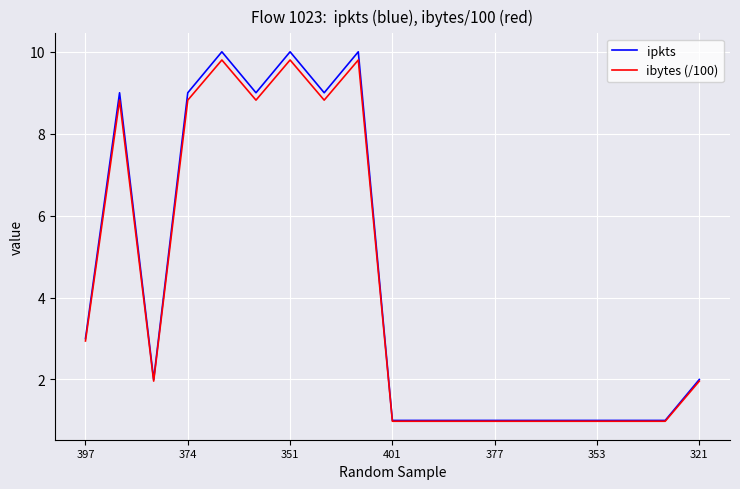

Which series has the largest range (max minus min)?

ipkts